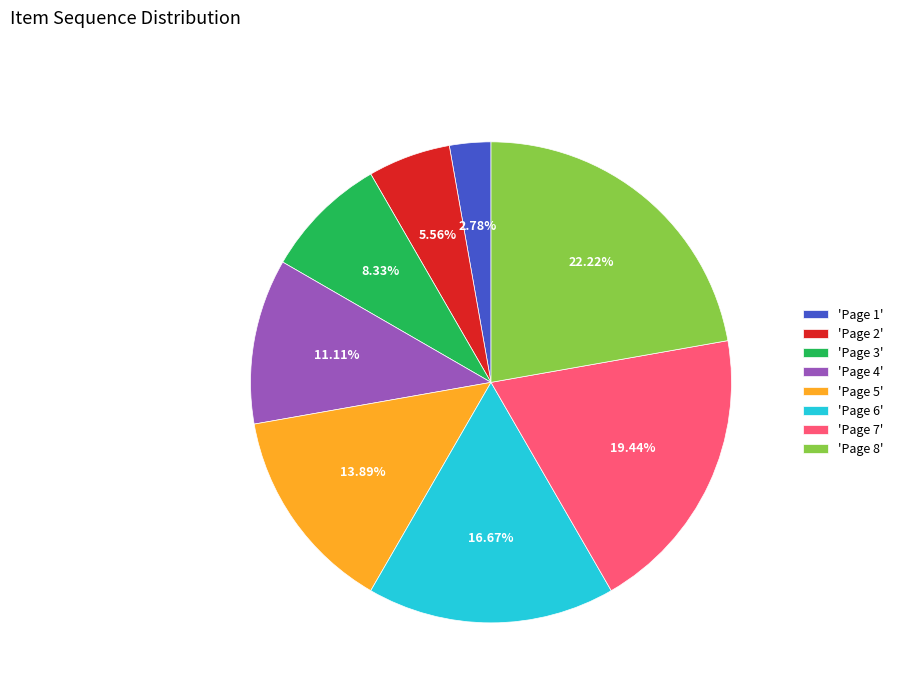

Combined, do 'Page 8' and 'Page 3' account for over 50%?

No